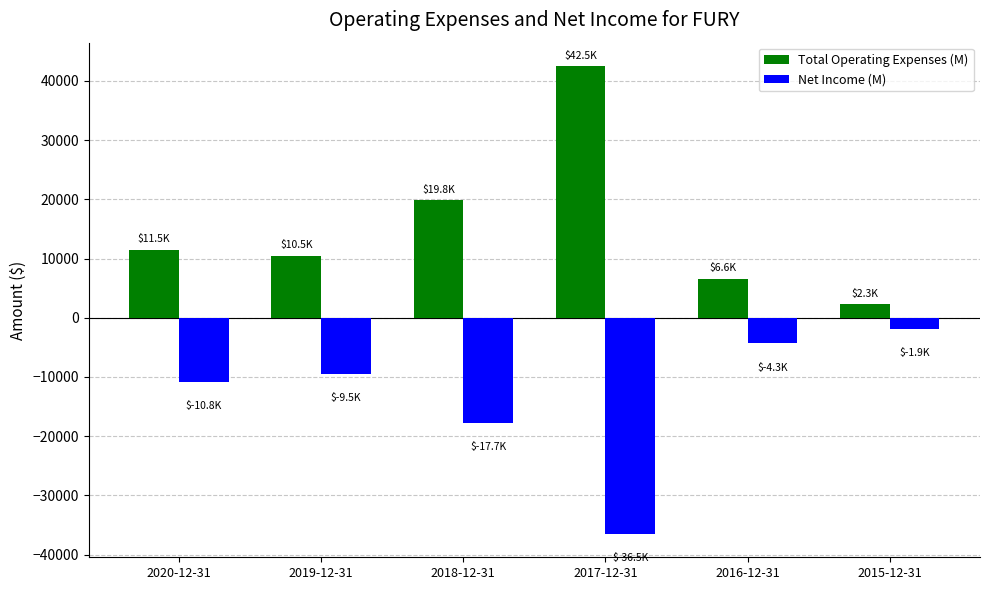

What are all the series names shown in the legend?

Total Operating Expenses (M), Net Income (M)